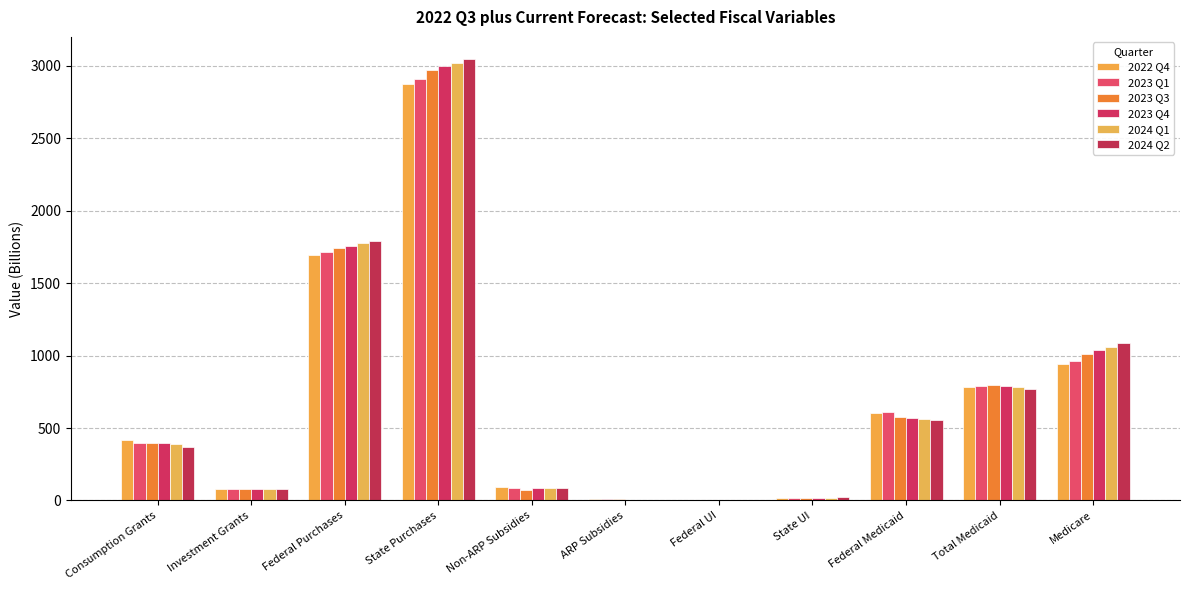

Read the 2024 Q1 value at Consumption Grants.

386.7